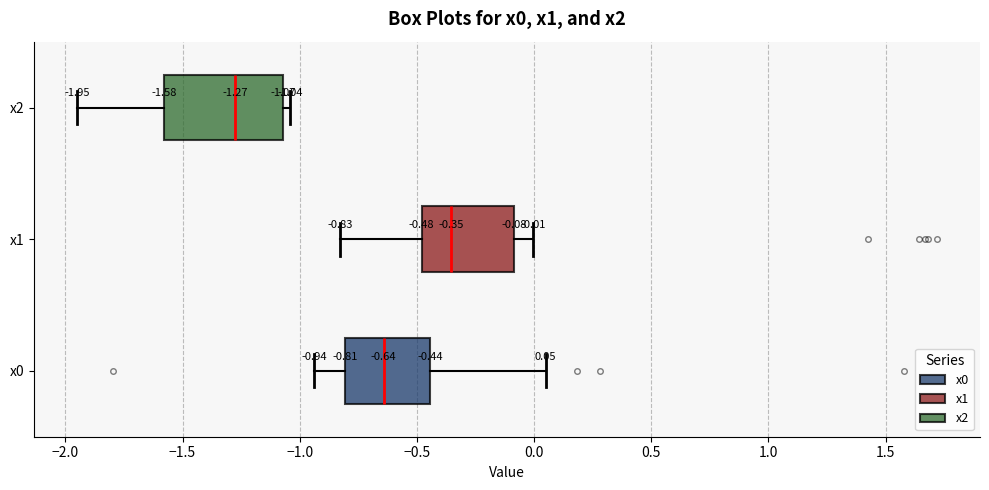

Which box is the widest, from its left edge to its right edge?

x2